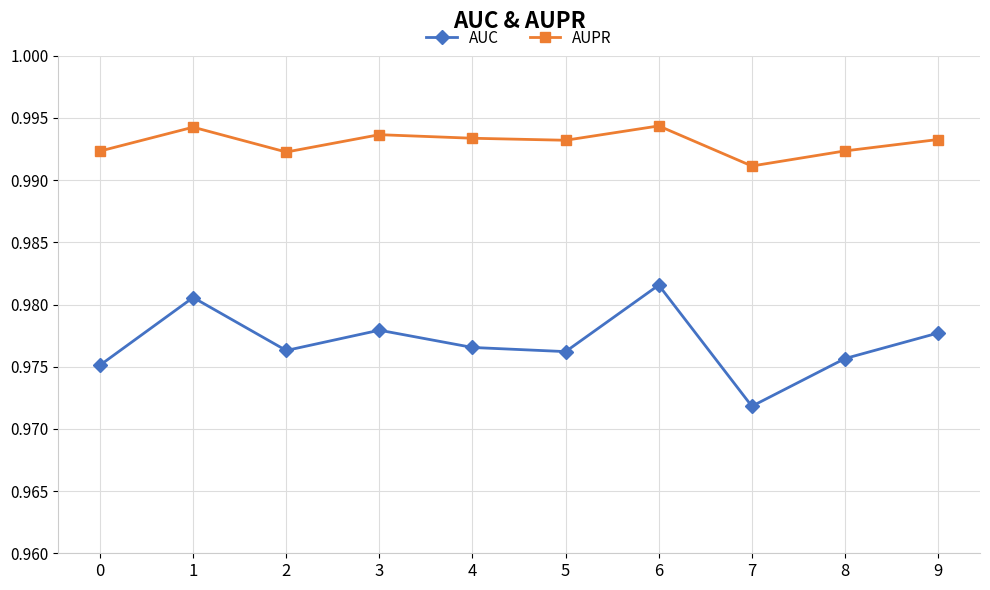

True or false: AUC and AUPR intersect in this chart.

False